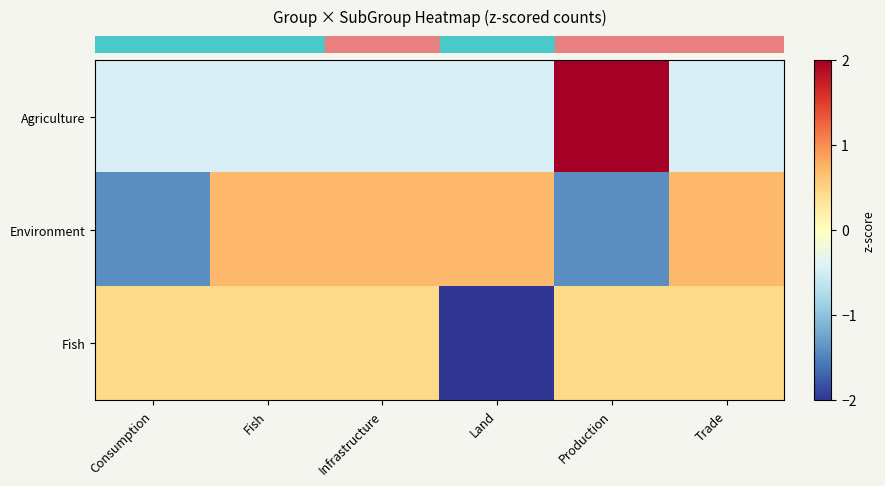

What is the difference between the highest and lowest values at Consumption?

1.9